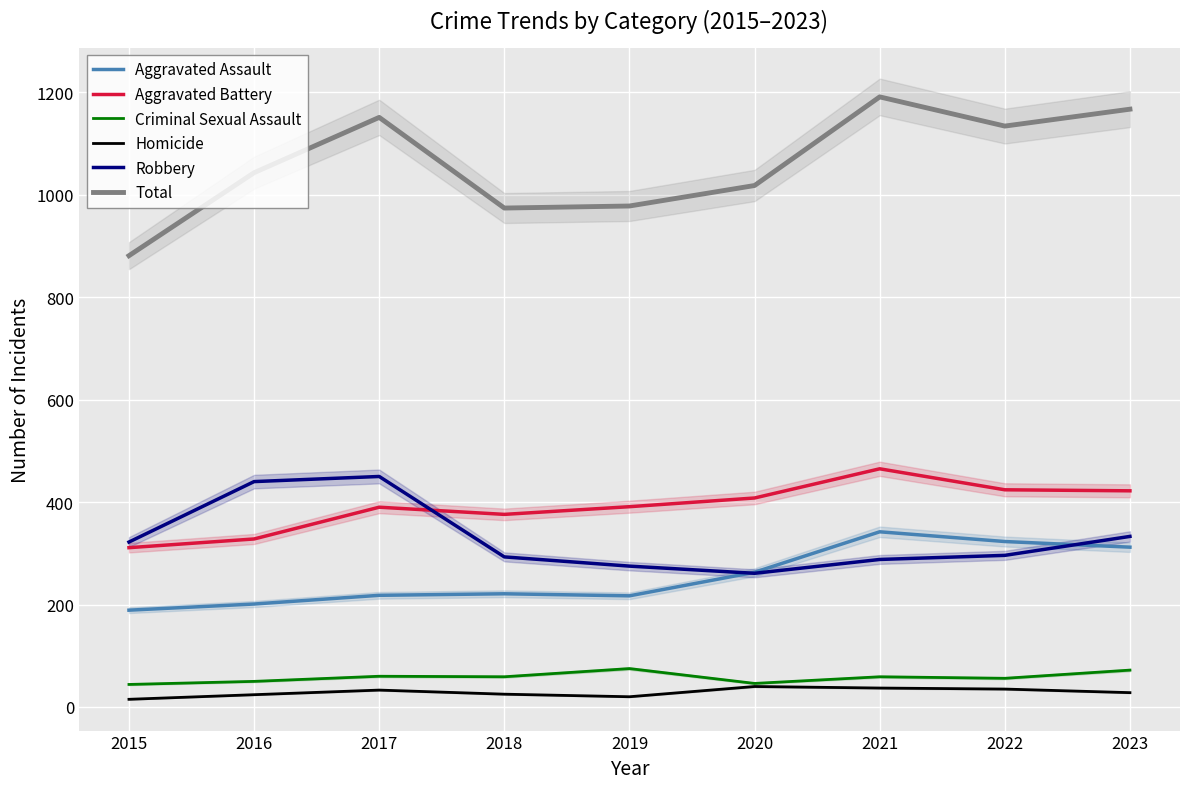

How many intersections are there between Aggravated Assault and Robbery?

2